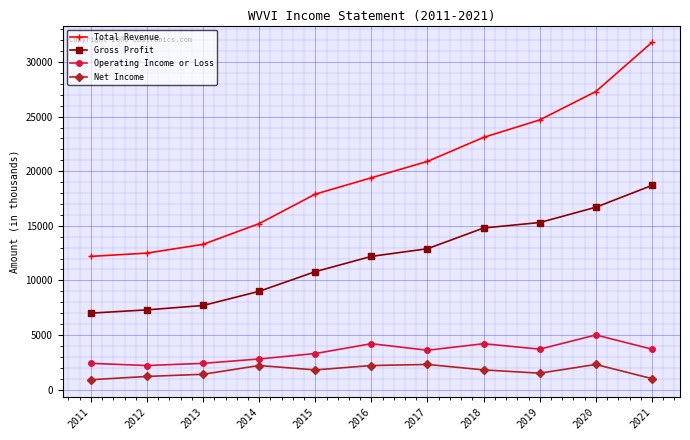

The value of Net Income at 2017 is 2300. True or false?

True